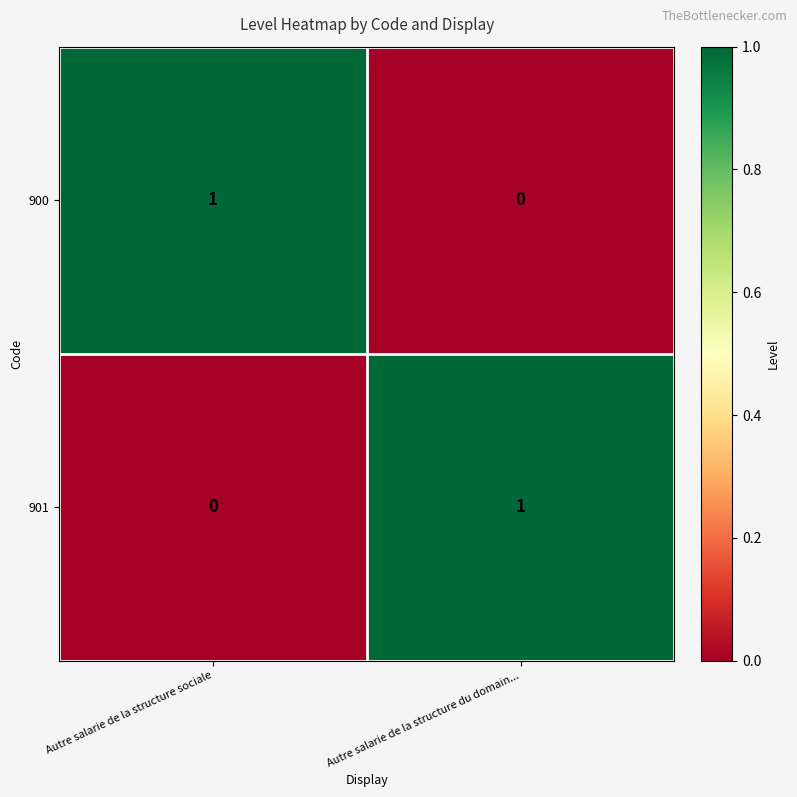

What is the total value across all series at Autre salarie de la structure du domain...?

1